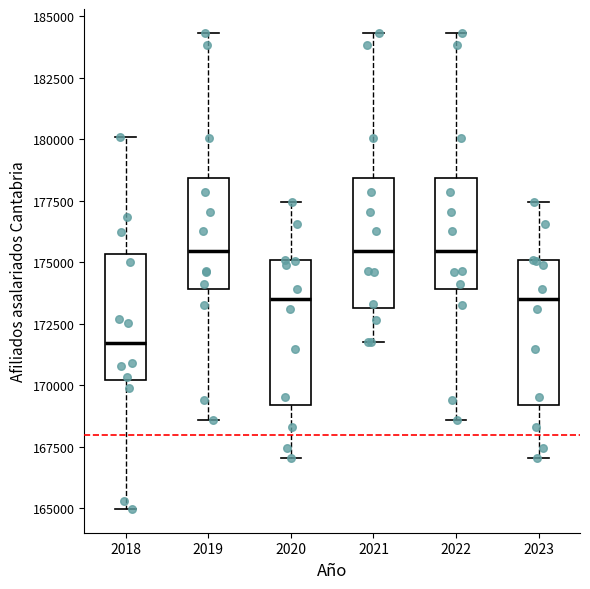

Reading left to right, read every box against the y-axis: the position of its median line, the range the box covers, and the ends of its whiskers. The values are not printed on the chart, so give them approximately, as read against the axis.

2018: median 171500, box 170000 to 175500, whiskers 165000 to 180000
2019: median 175500, box 174000 to 178500, whiskers 168500 to 184500
2020: median 173500, box 169000 to 175000, whiskers 167000 to 177500
2021: median 175500, box 173000 to 178500, whiskers 171500 to 184500
2022: median 175500, box 174000 to 178500, whiskers 168500 to 184500
2023: median 173500, box 169000 to 175000, whiskers 167000 to 177500